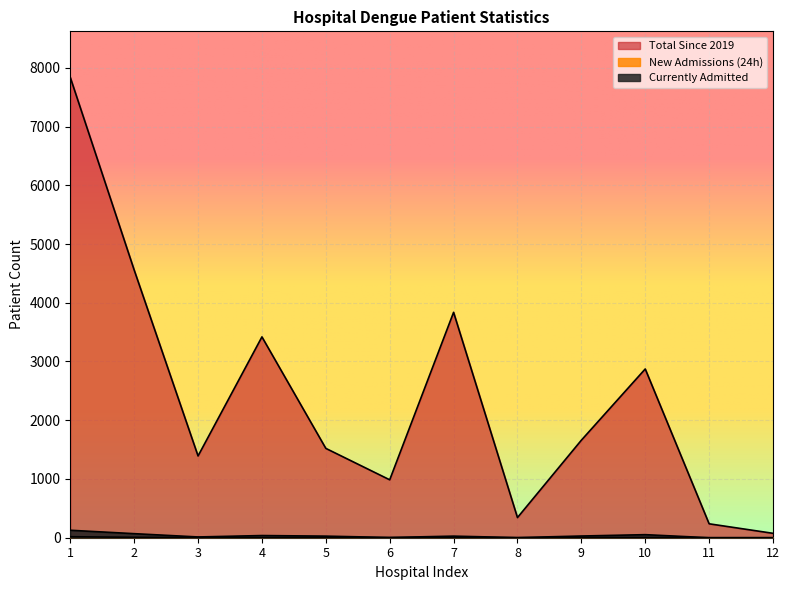

At which category is the sum across all series the highest?

1